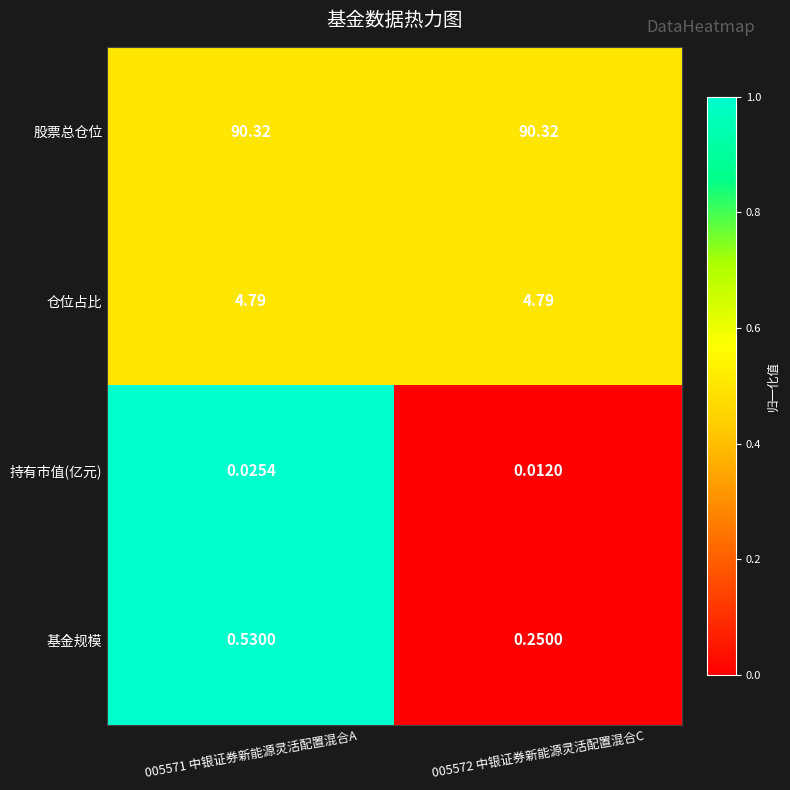

Which series has the largest total across all categories?

股票总仓位